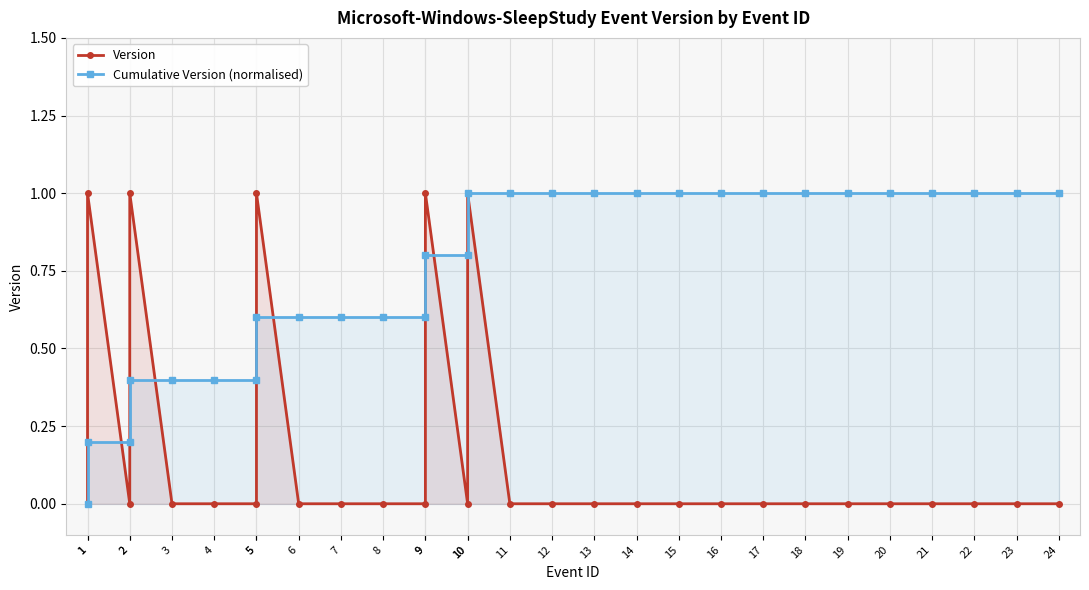

What are all the series names shown in the legend?

Version, Cumulative Version (normalised)